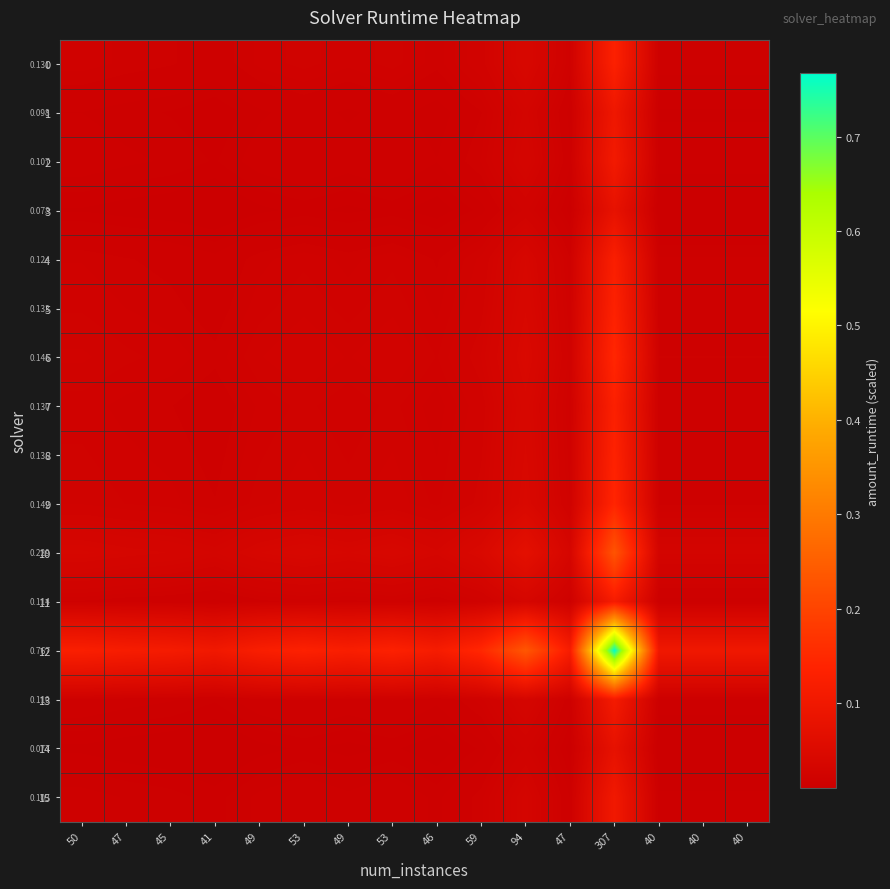

Where is 11 nearest to the value 0?

40